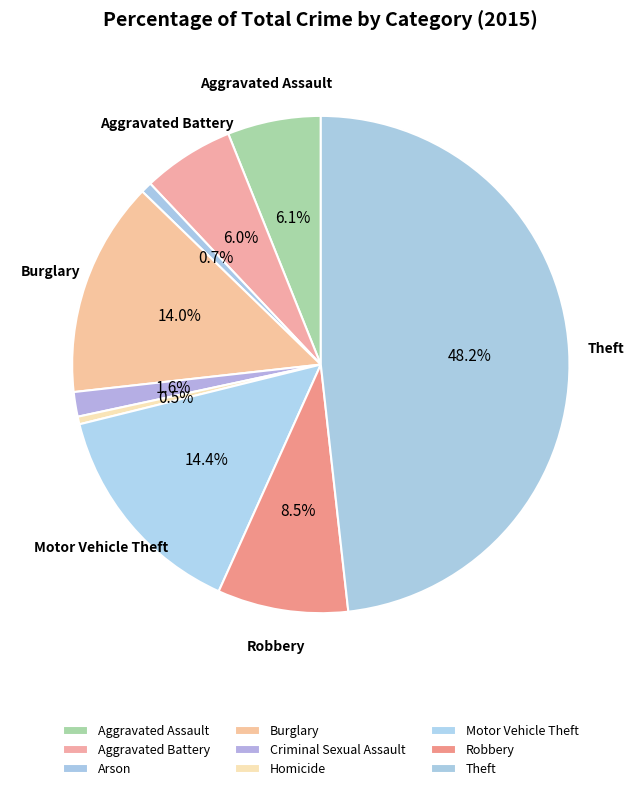

To the nearest percent, what percentage of the pie is Burglary?

14%